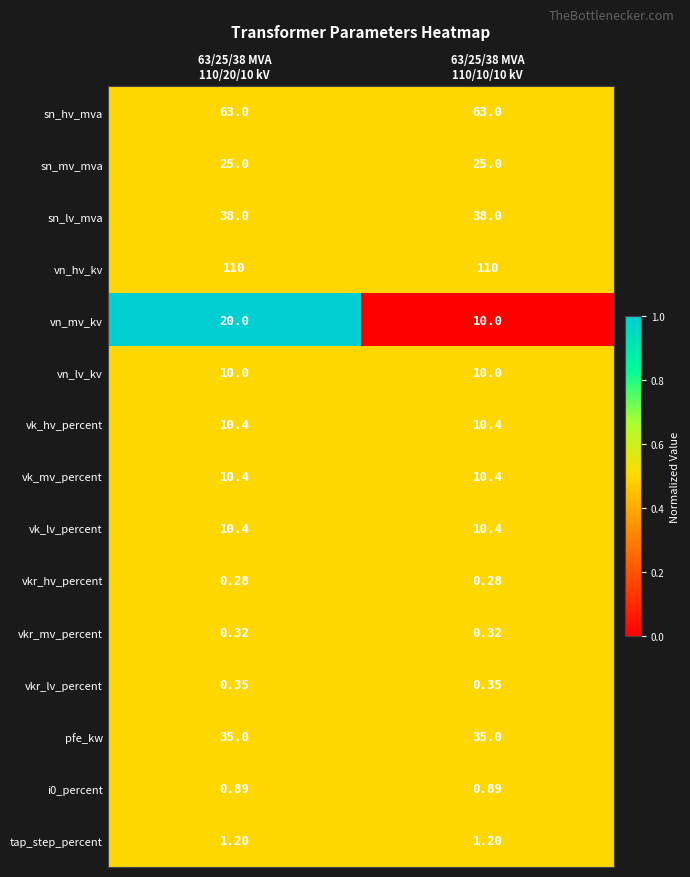

Which series has the largest total across all categories?

vn_hv_kv